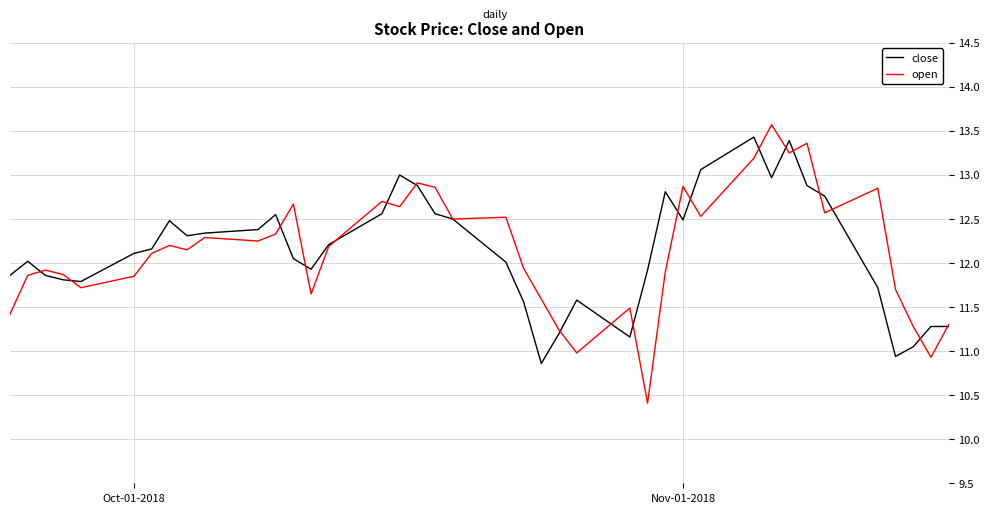

What is the minimum value shown in the chart?

10.4